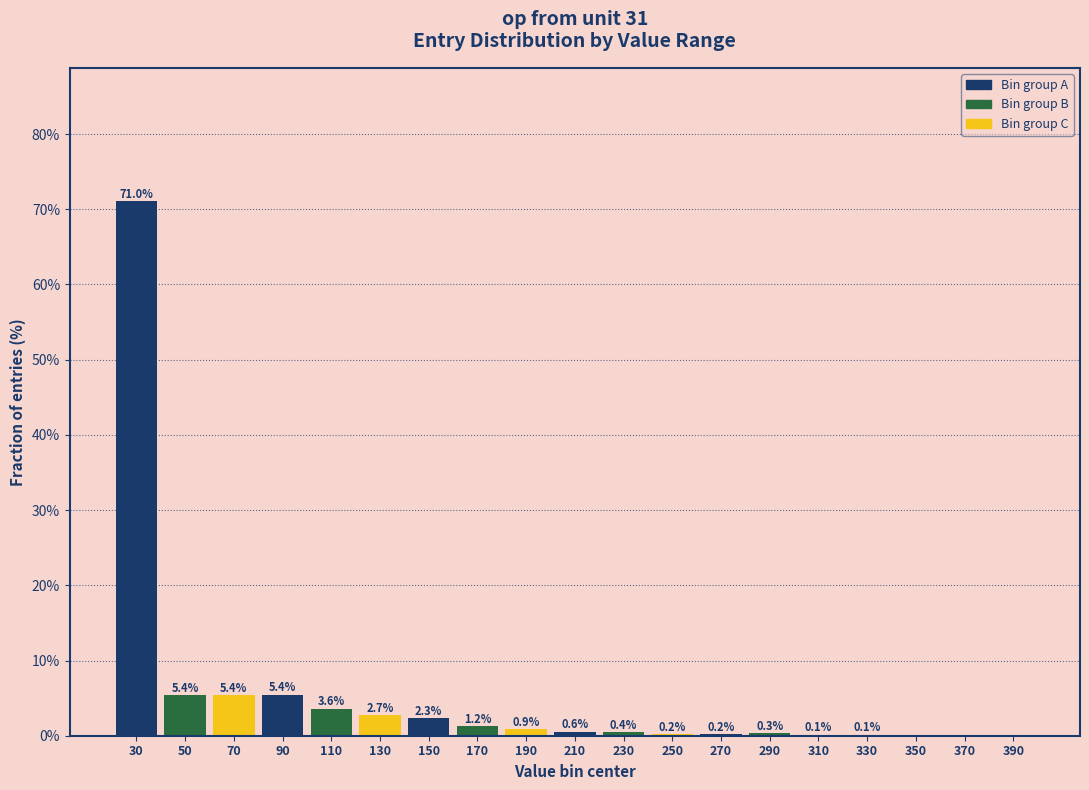

Between 130 and 310, which is larger?

130